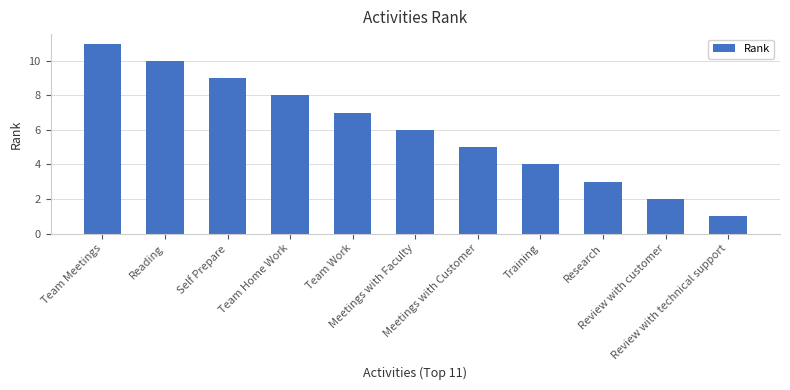

Where is the data nearest to the value 6?

Meetings with Faculty